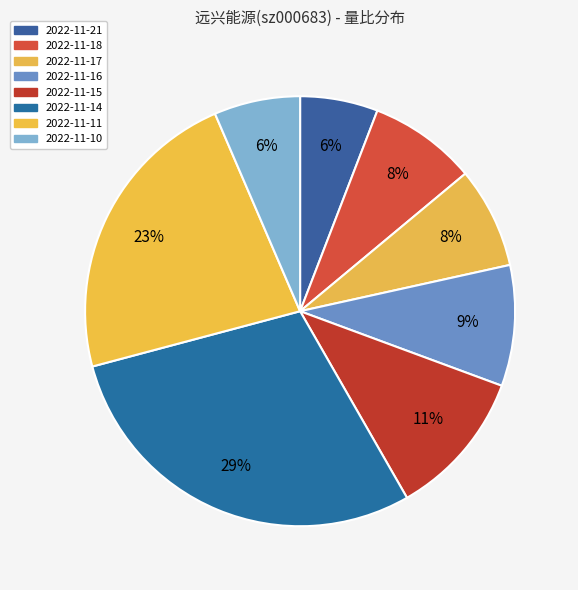

How many segments does this pie chart have?

8